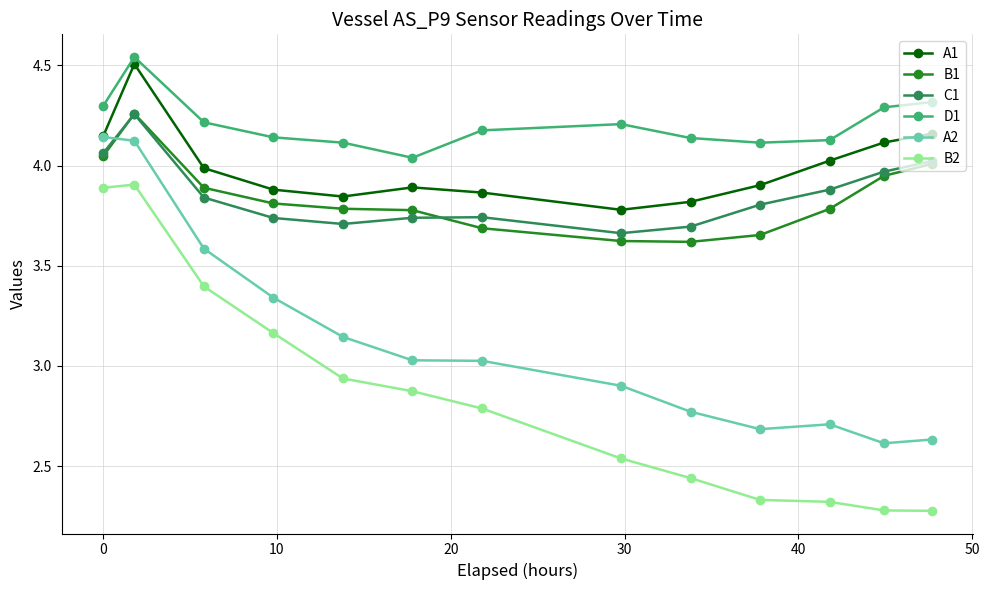

Does the chart display data point markers on the line(s)?

Yes